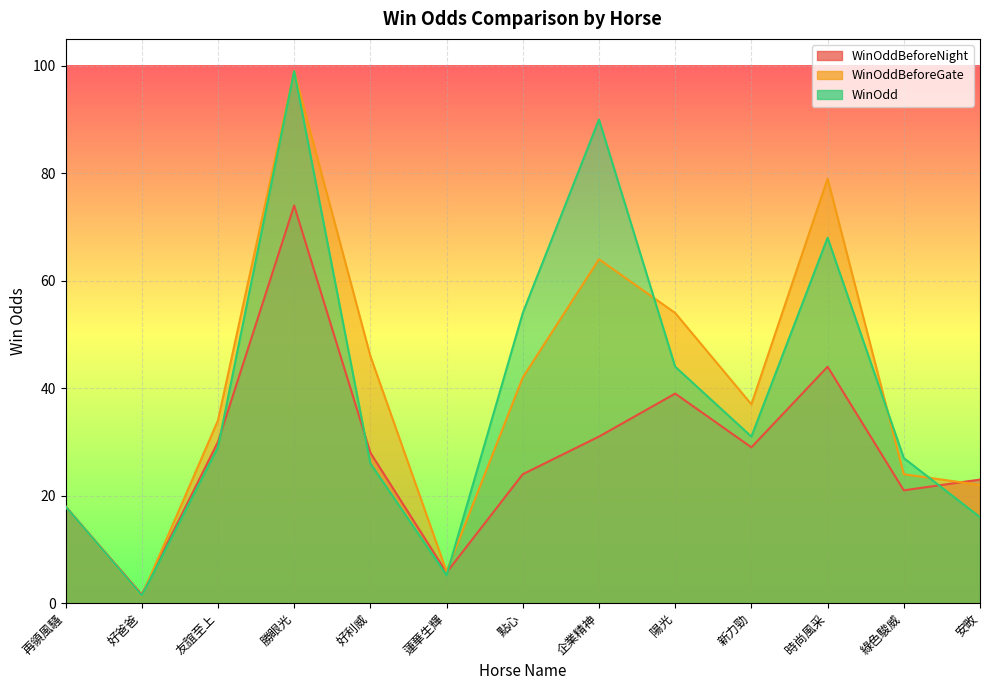

Reading right to left, transcribe all the data shown in this chart.

WinOddBeforeNight: 23.0	21.0	44.0	29.0	39.0	31.0	24.0	5.7	28.0	74.0	30.0	1.6	18.0
WinOddBeforeGate: 22.0	24.0	79.0	37.0	54.0	64.0	42.0	5.9	46.0	99.0	34.0	1.3	18.0
WinOdd: 16.0	27.0	68.0	31.0	44.0	90.0	54.0	5.2	26.0	99.0	29.0	1.4	18.0